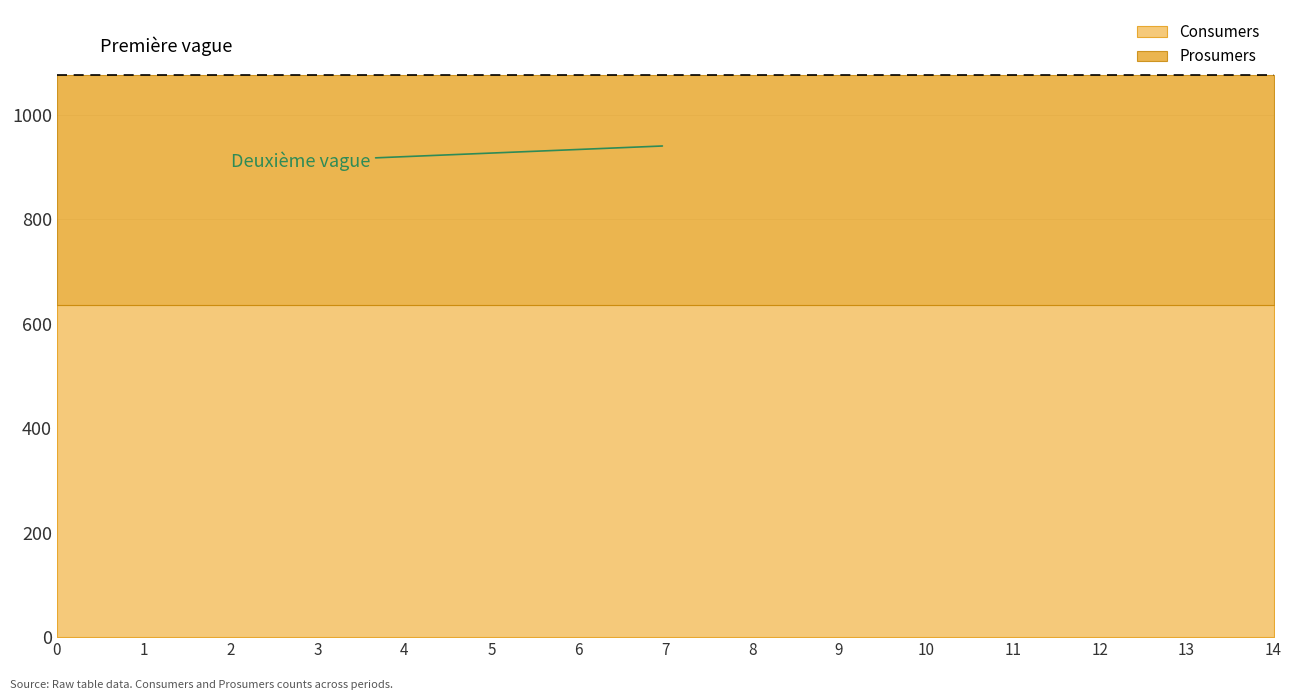

What value does the Consumers series have at 1?

635